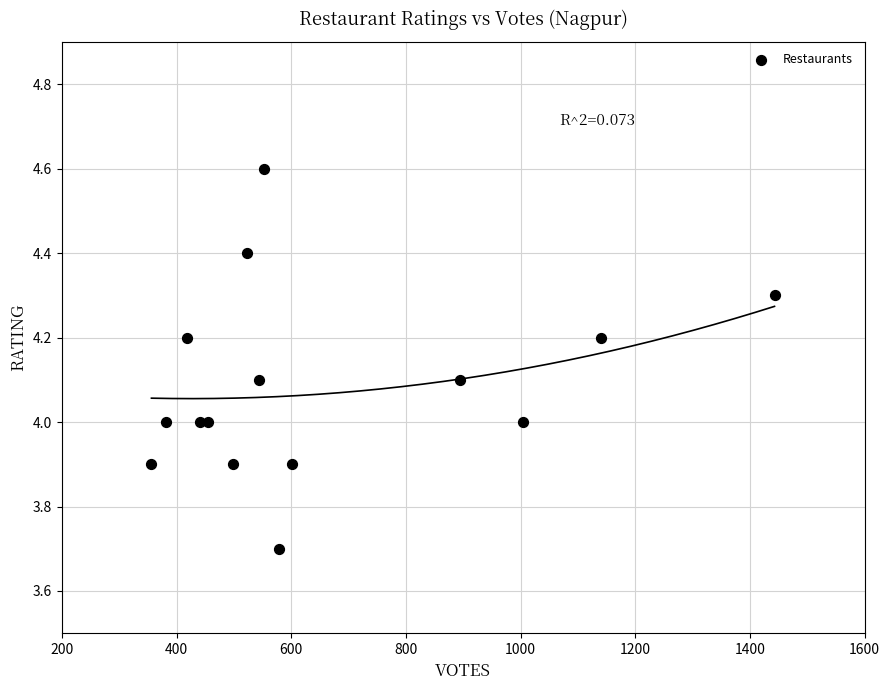

What is the range of Y values (max minus min)?

0.9